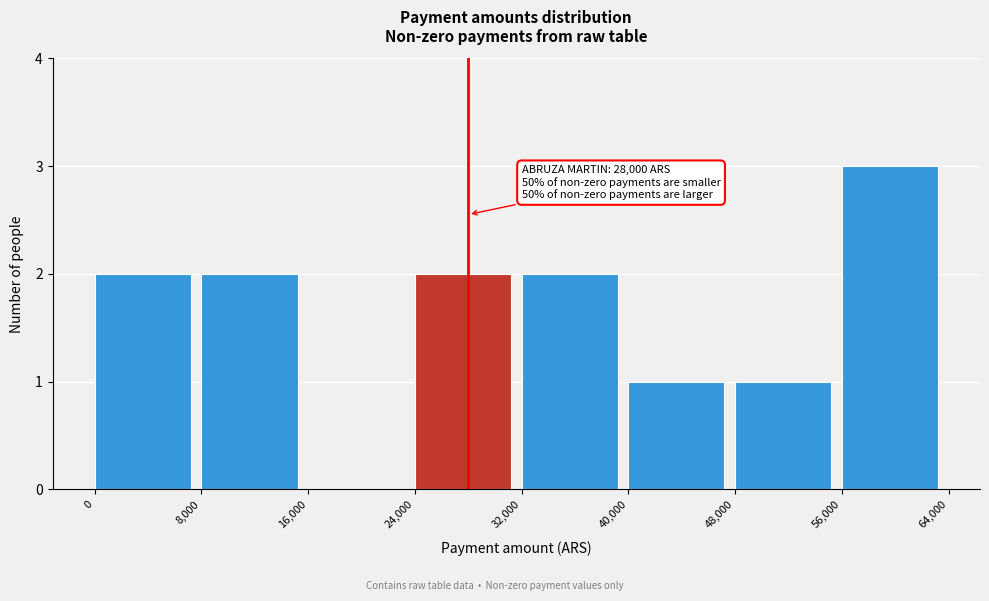

Over which range of the x-axis is the bar tallest?

56,000 to 64,000